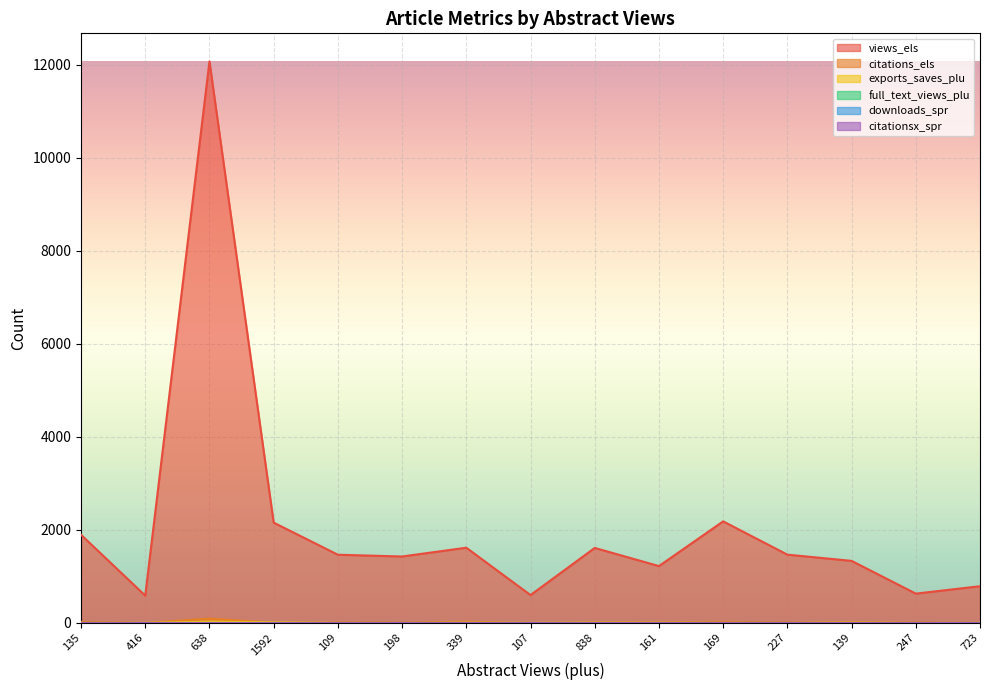

Between which two adjacent categories do citations_els and exports_saves_plu first intersect?

135 and 416